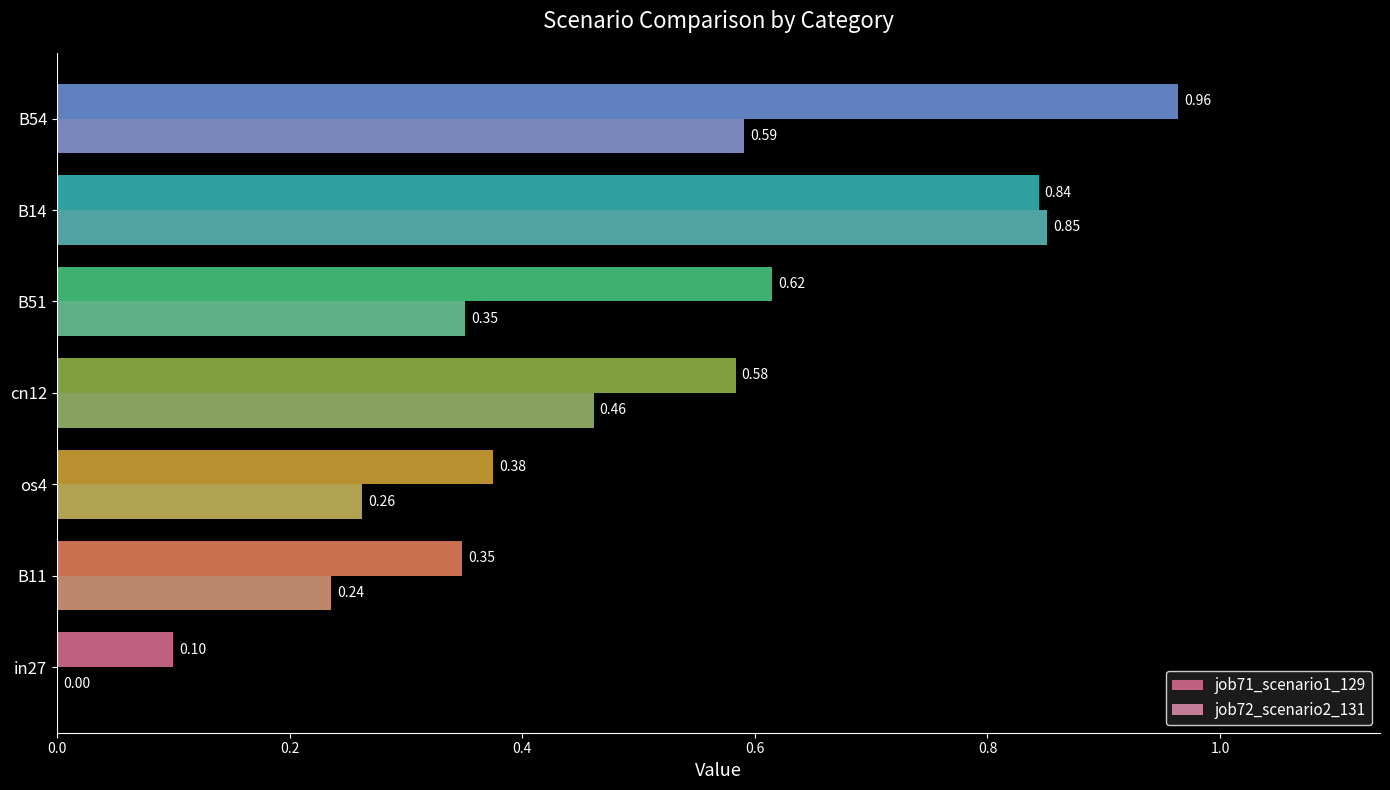

What is the sum of all job72_scenario2_131 values?

2.8